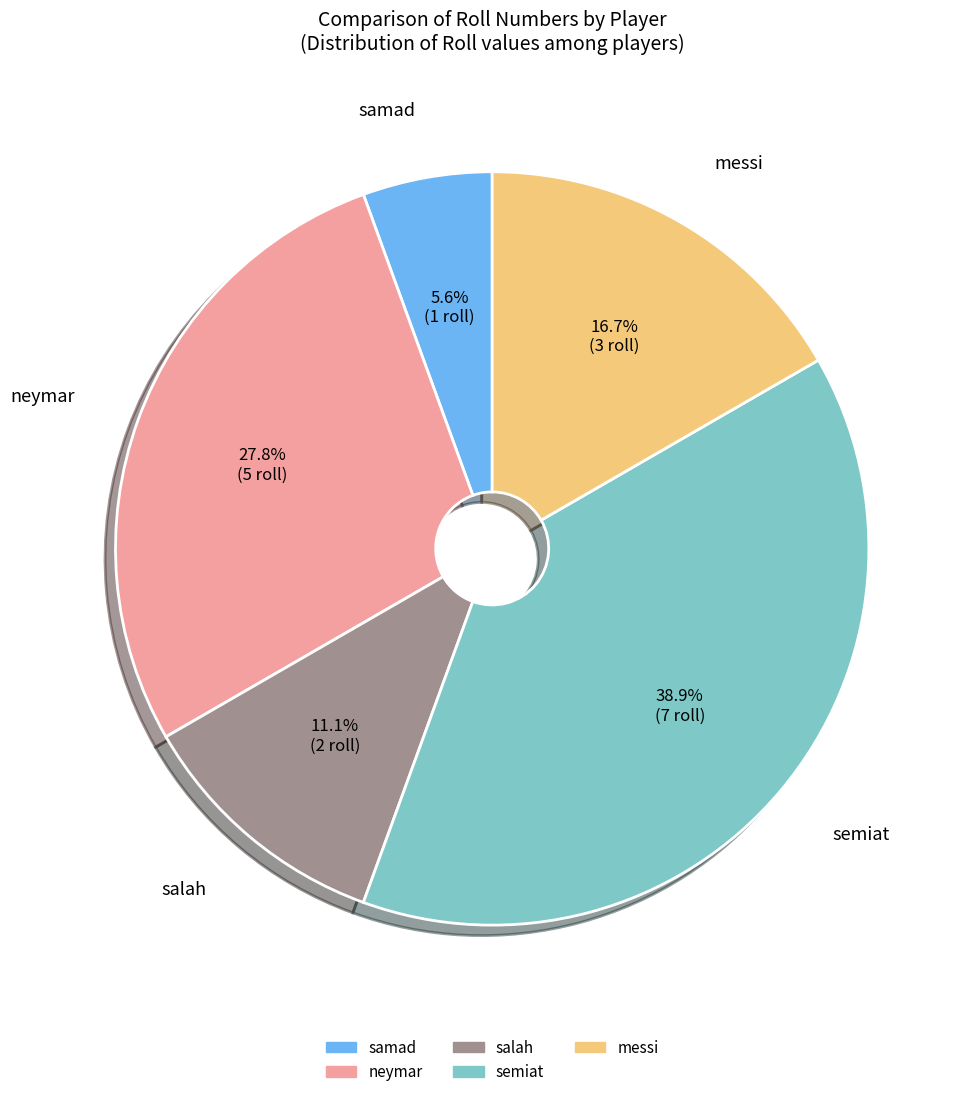

Is there a majority slice in this chart?

No